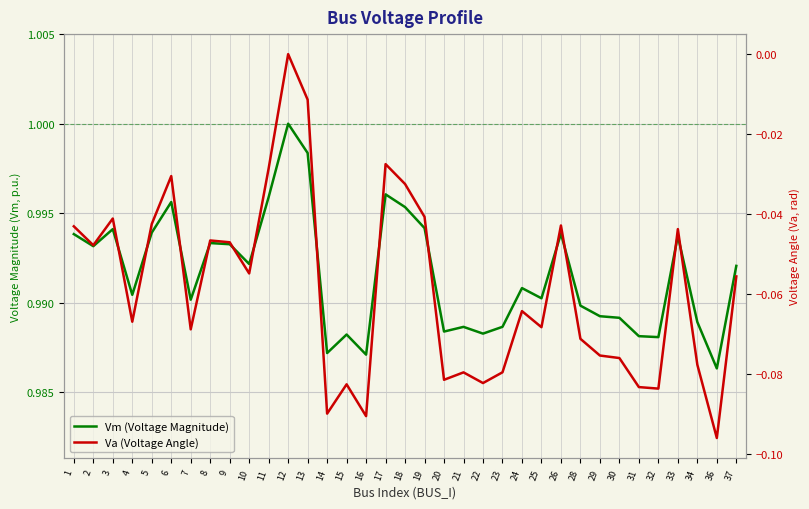

At how many categories does at least one series exceed 0?

35